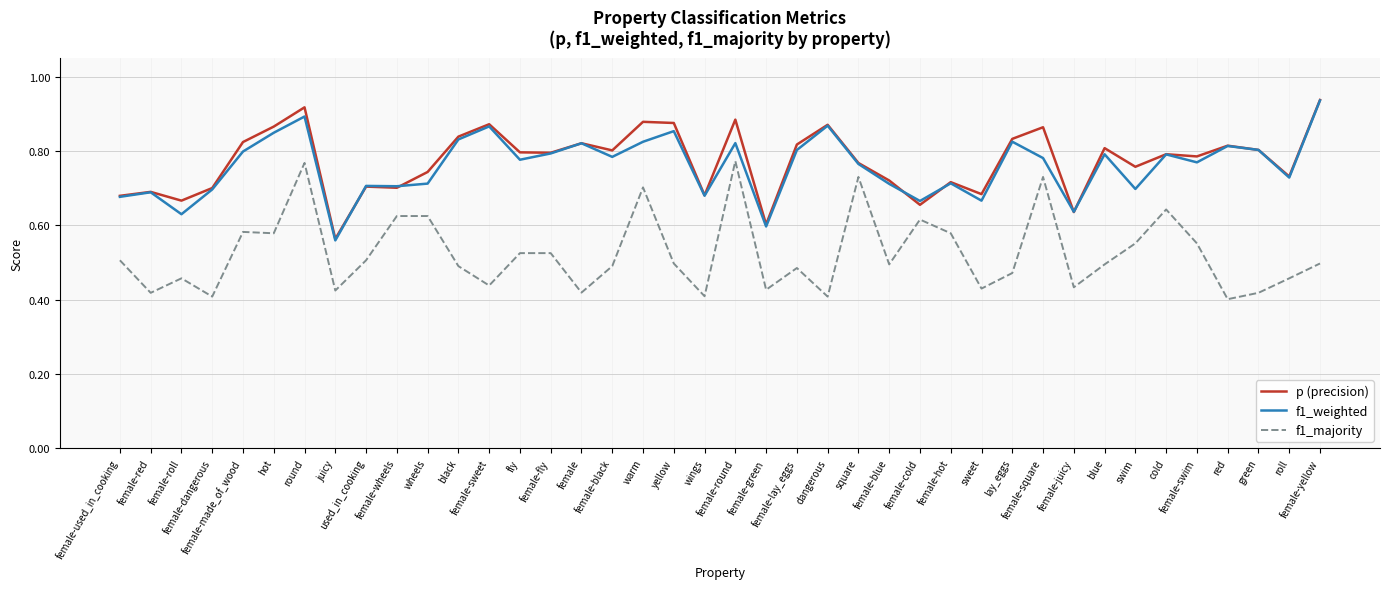

Where is the first local maximum for f1_weighted?

female-red